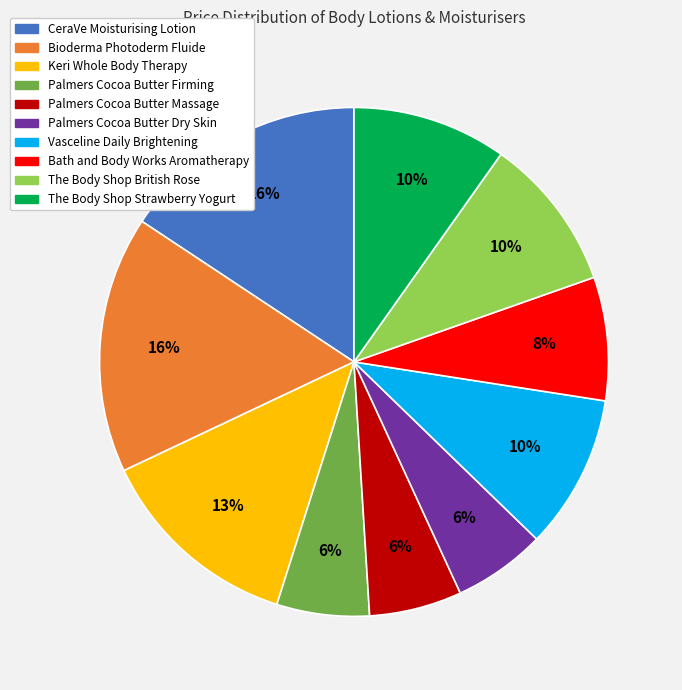

Does The Body Shop Strawberry Yogurt represent more than half of the total?

No